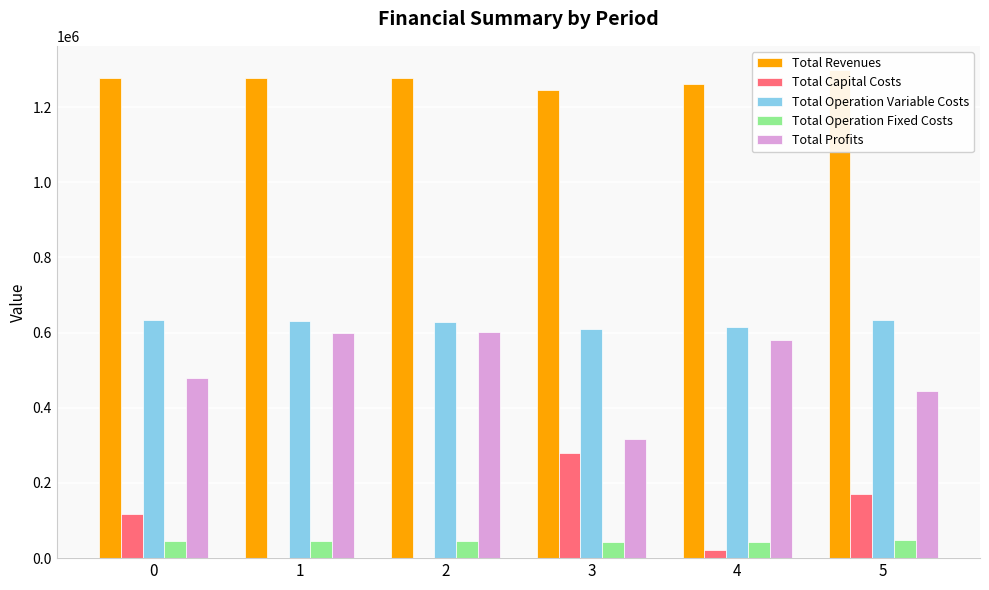

Which series changed the most between 3 and 5?

Total Profits